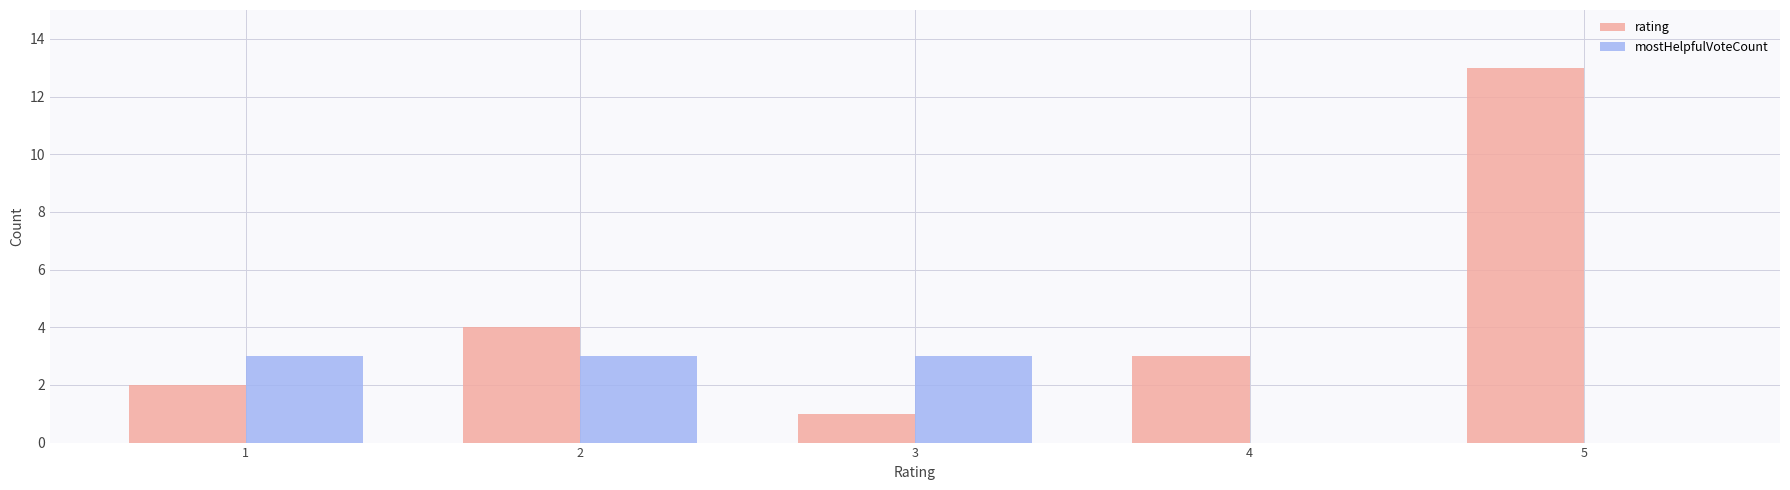

What are all the series names shown in the legend?

rating, mostHelpfulVoteCount